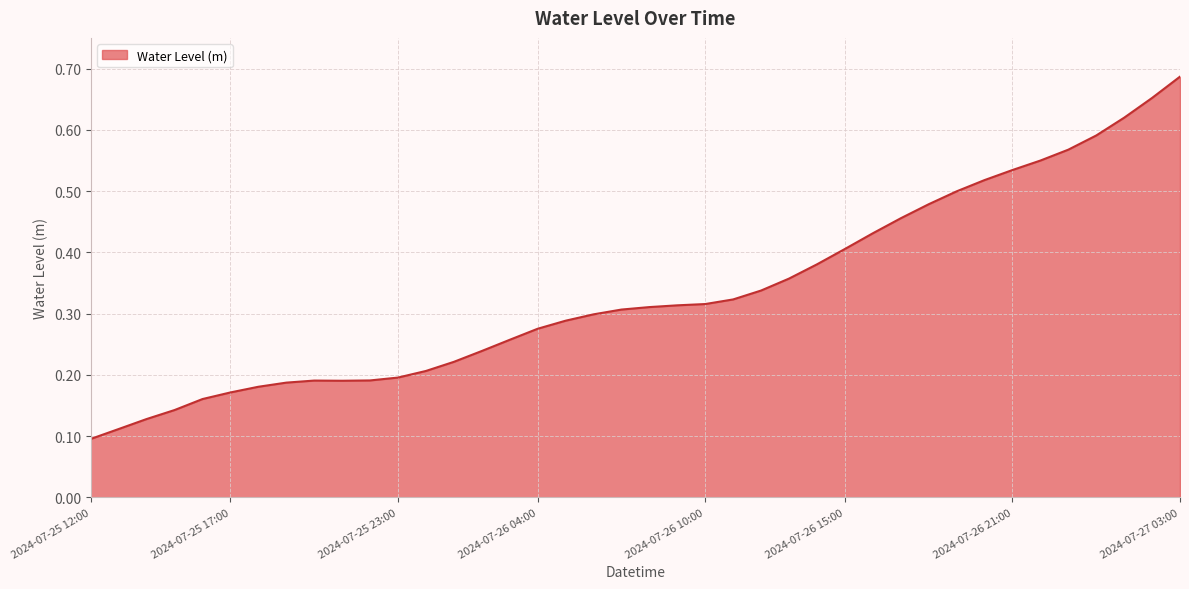

Where is the data nearest to the value 0?

2024-07-25 12:00